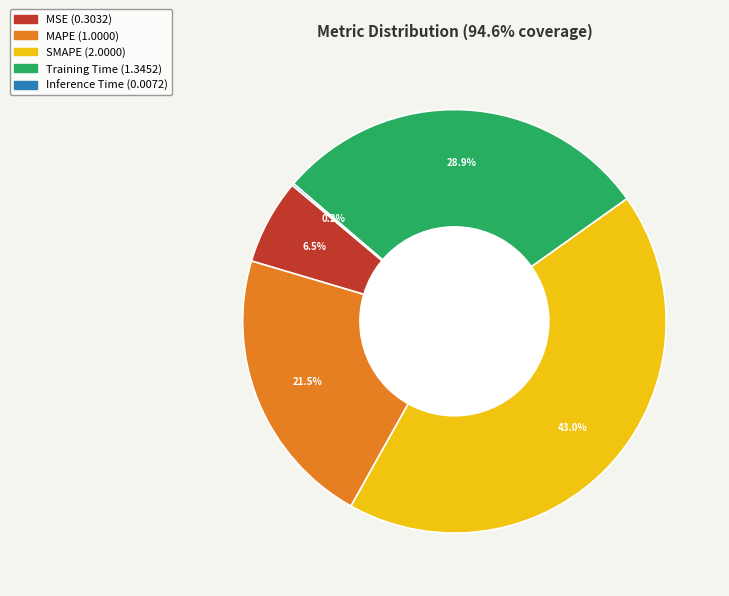

Combined, what portion of the pie is Training Time and MSE?

35.4%